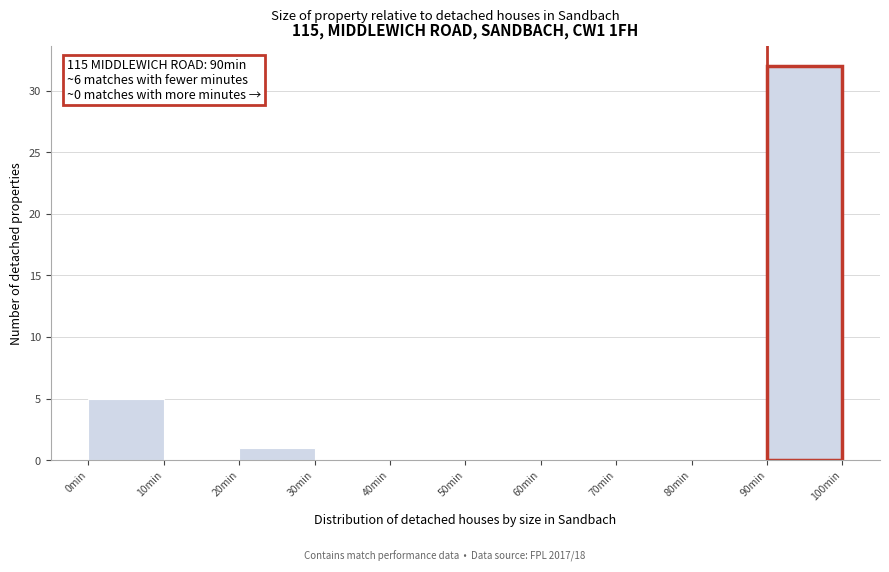

Which range on the x-axis has the tallest bar?

90 to 100